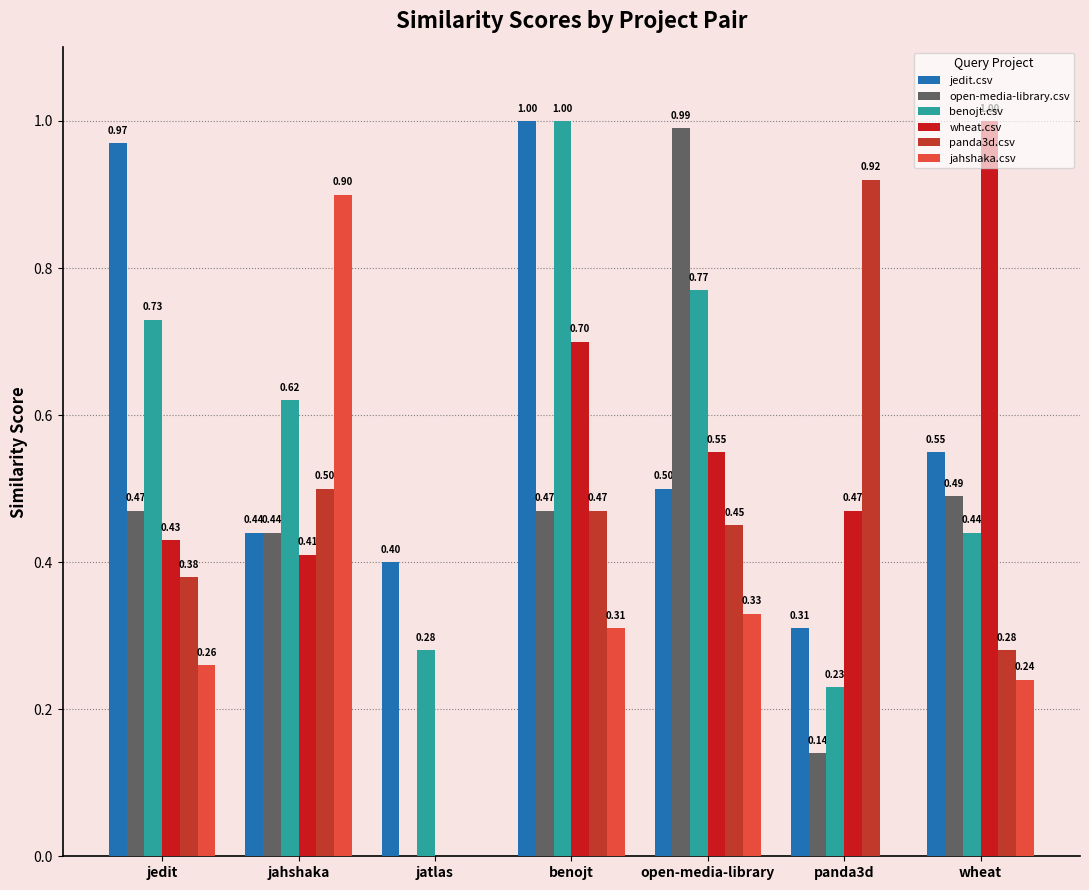

Reading left to right, list all the values displayed in this chart.

jedit.csv: 1.0	0.4	0.4	1.0	0.5	0.3	0.6
open-media-library.csv: 0.5	0.4	0.0	0.5	1.0	0.1	0.5
benojt.csv: 0.7	0.6	0.3	1.0	0.8	0.2	0.4
wheat.csv: 0.4	0.4	0.0	0.7	0.6	0.5	1.0
panda3d.csv: 0.4	0.5	0.0	0.5	0.5	0.9	0.3
jahshaka.csv: 0.3	0.9	0.0	0.3	0.3	0.0	0.2